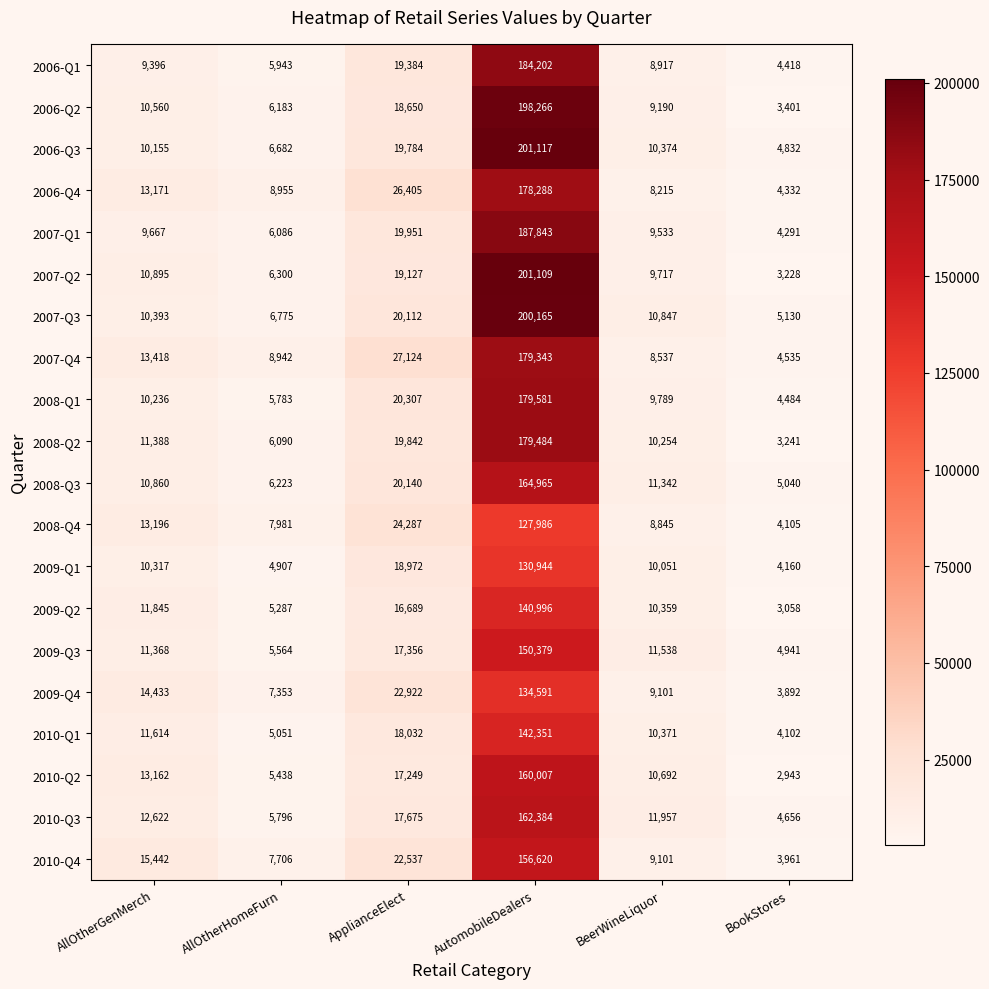

What is the total value across all series at AllOtherHomeFurn?

129045